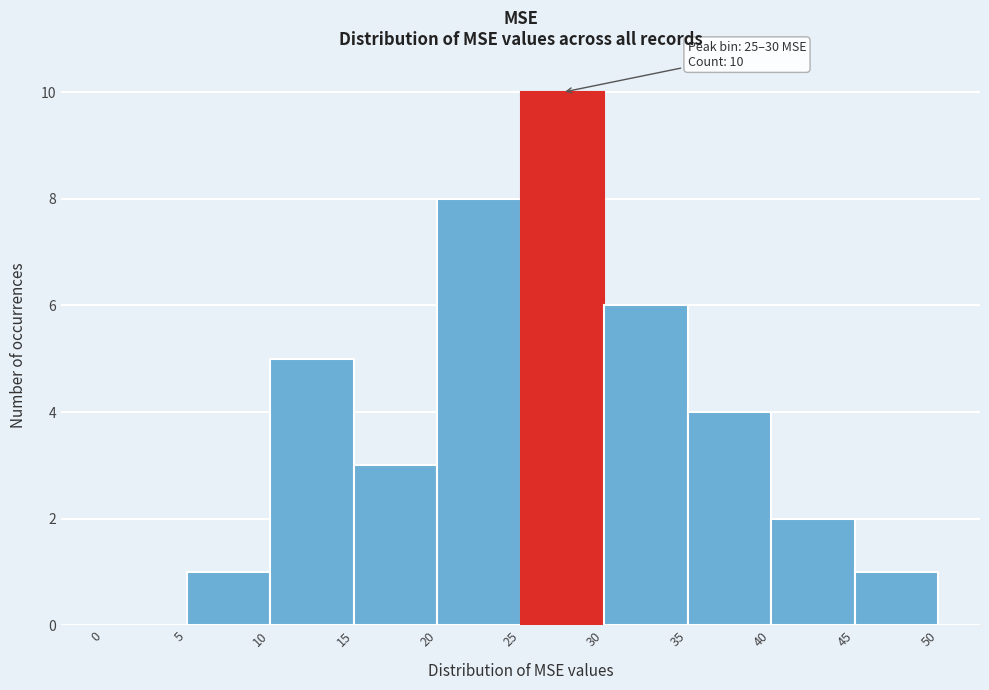

Which range on the x-axis has the tallest bar?

25 to 30